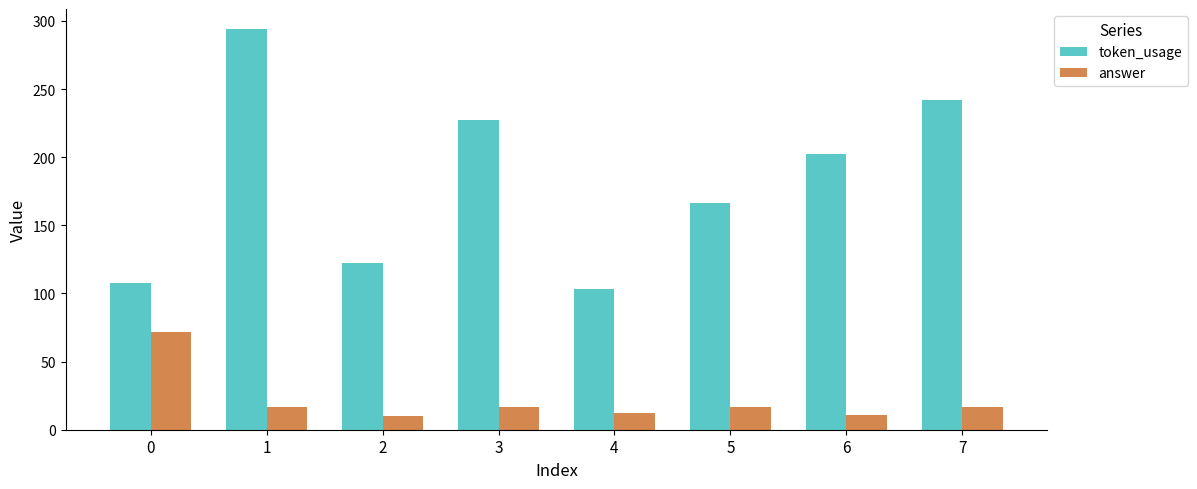

At how many categories does at least one series exceed 130?

5